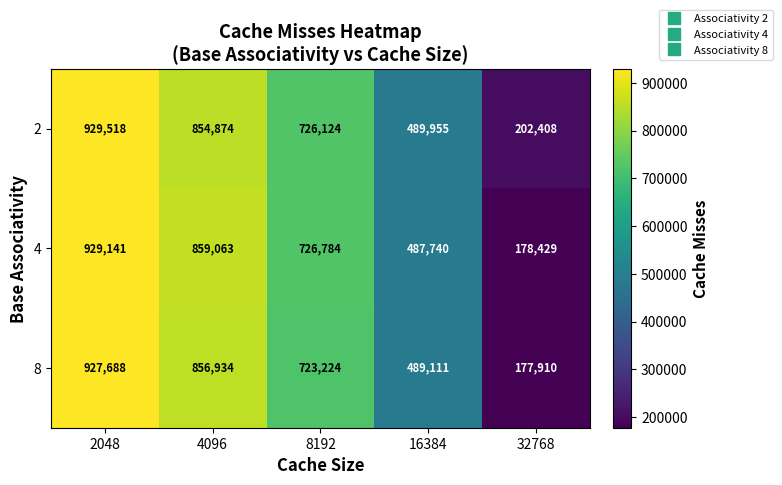

The value of 4 at 2048 is 929141. True or false?

True